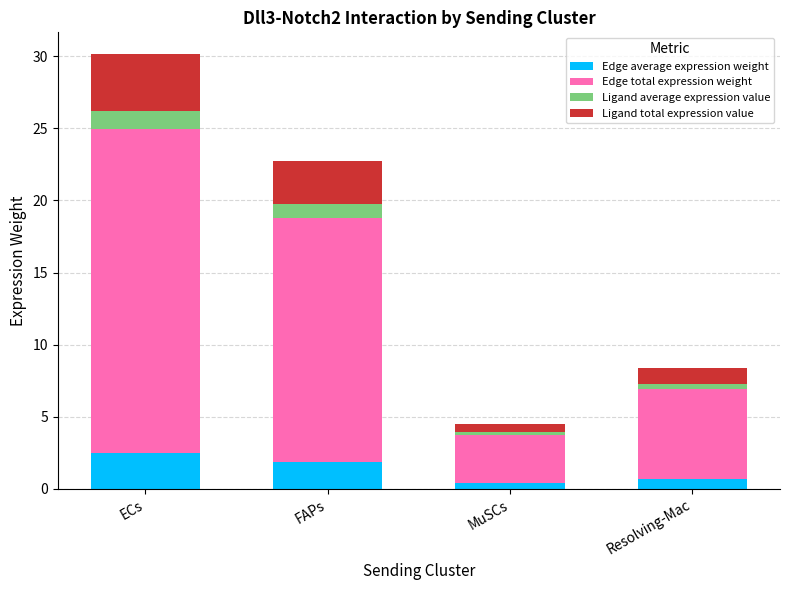

What is the average value of the Edge average expression weight series?

1.4